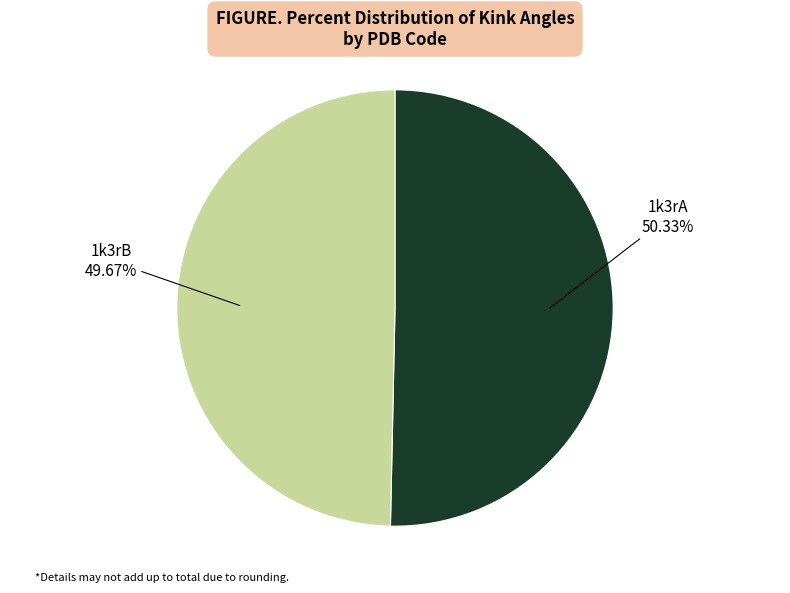

Is there a majority slice in this chart?

Yes